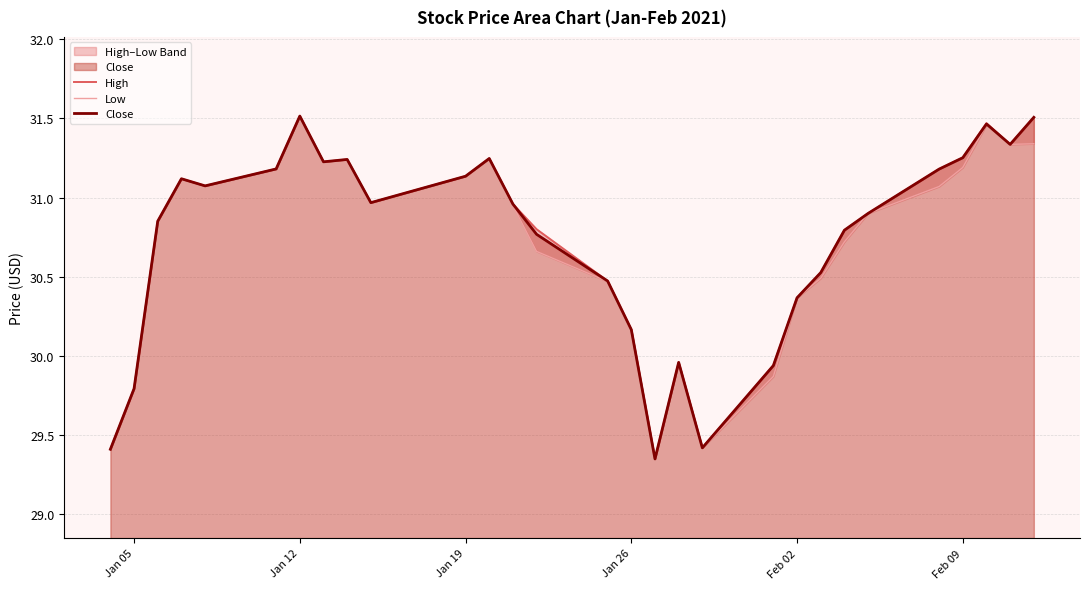

What is the sum of all Close values?

891.1